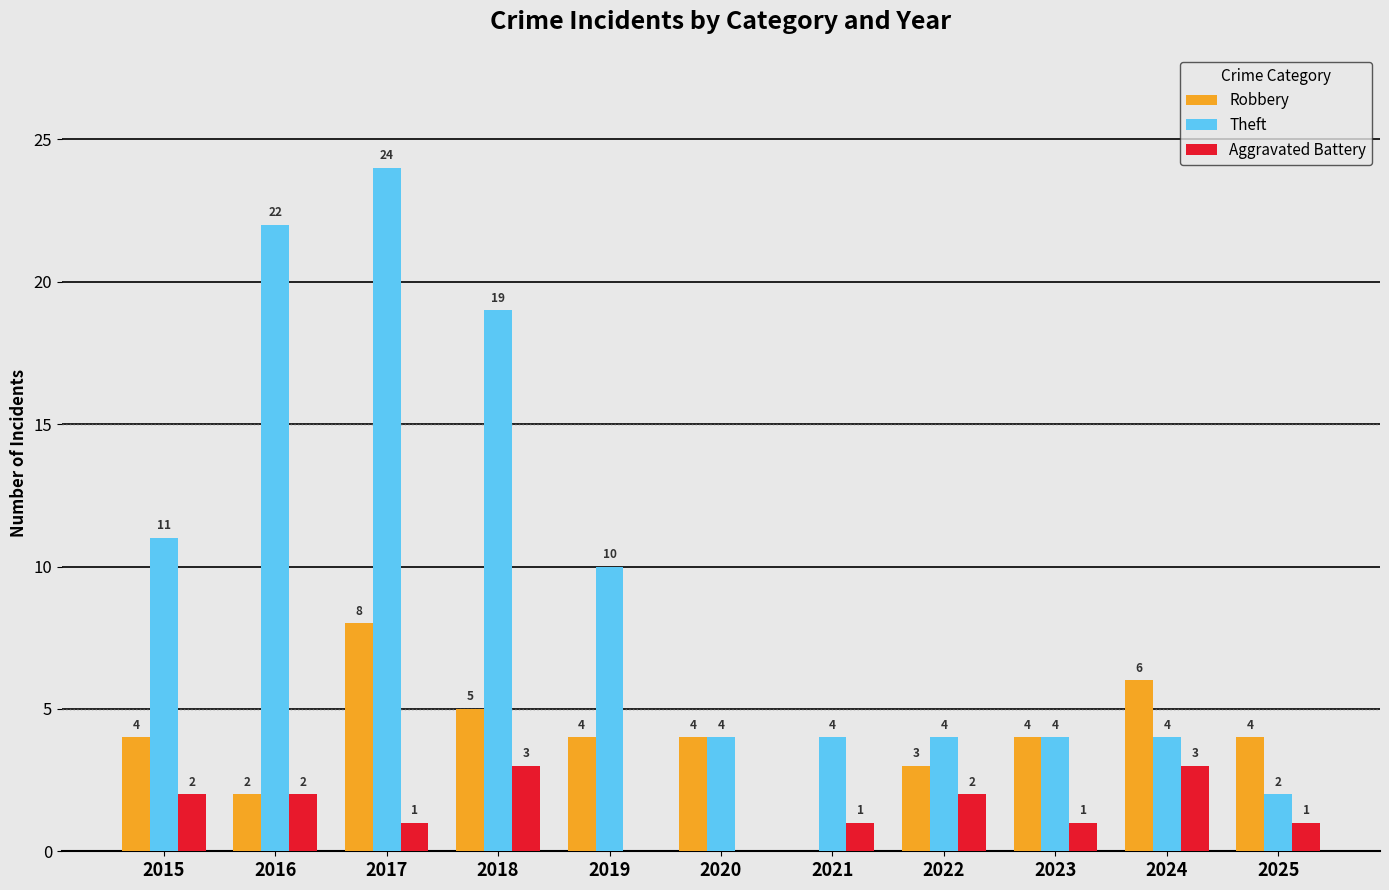

Which category has the highest value in the Theft series?

2017